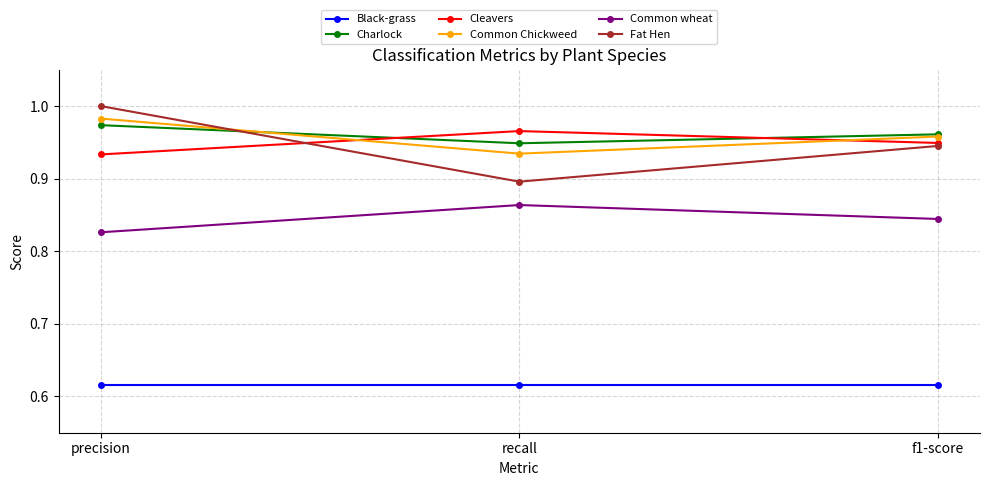

At which category is the sum across all series the highest?

precision